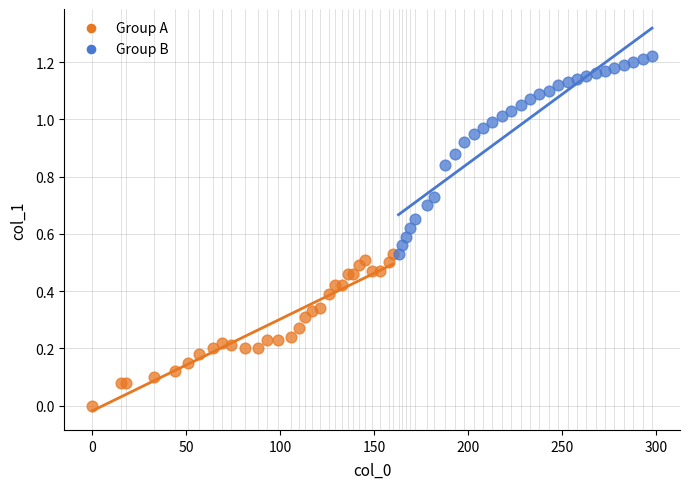

Which series reaches the maximum Y coordinate?

Group B